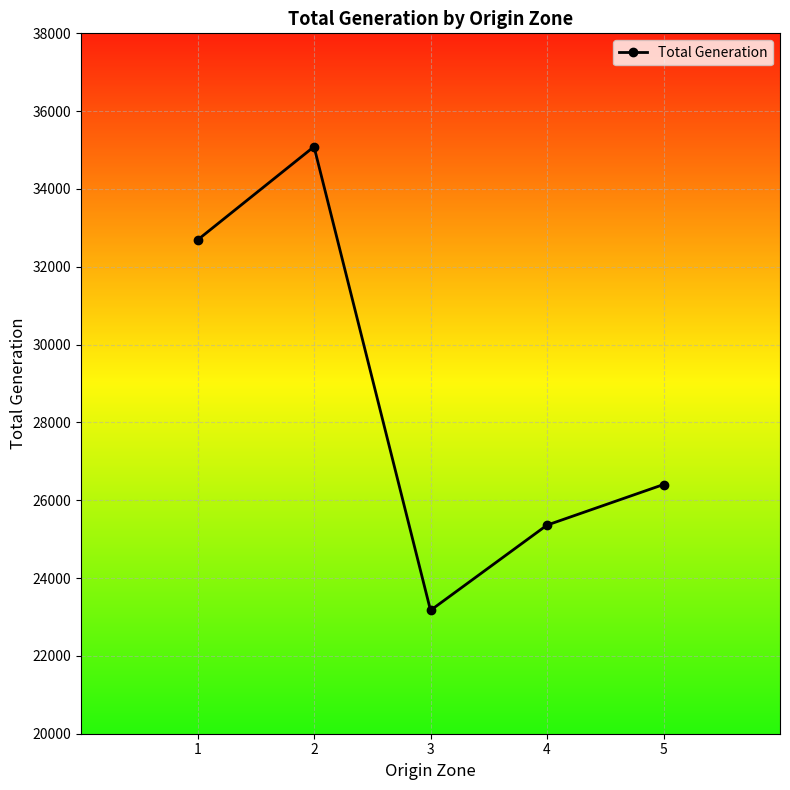

True or false: the data has more than 1 interior local peaks.

False